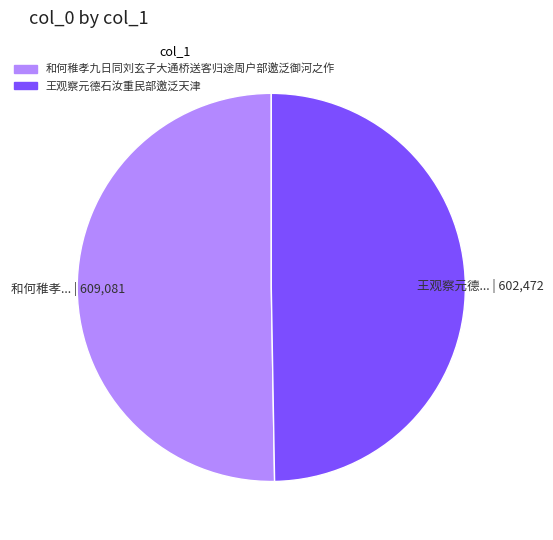

True or false: 王观察元德石汝重民部邀泛天津 accounts for 50% of the total.

True